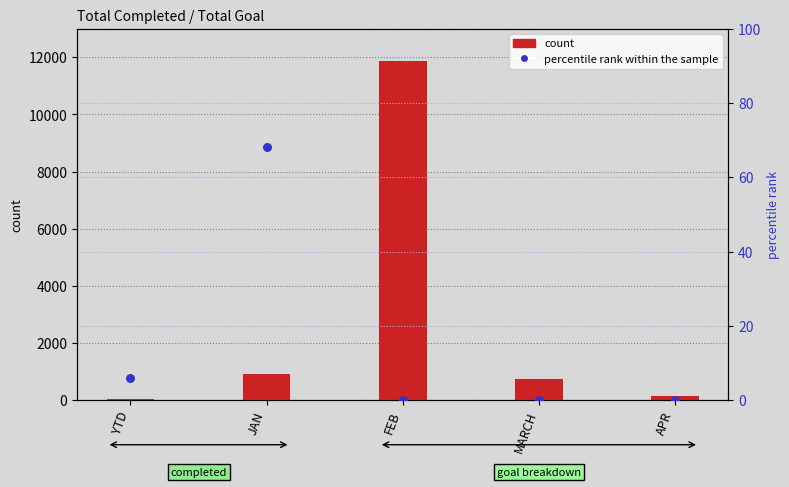

At how many categories does at least one series exceed 1408?

1